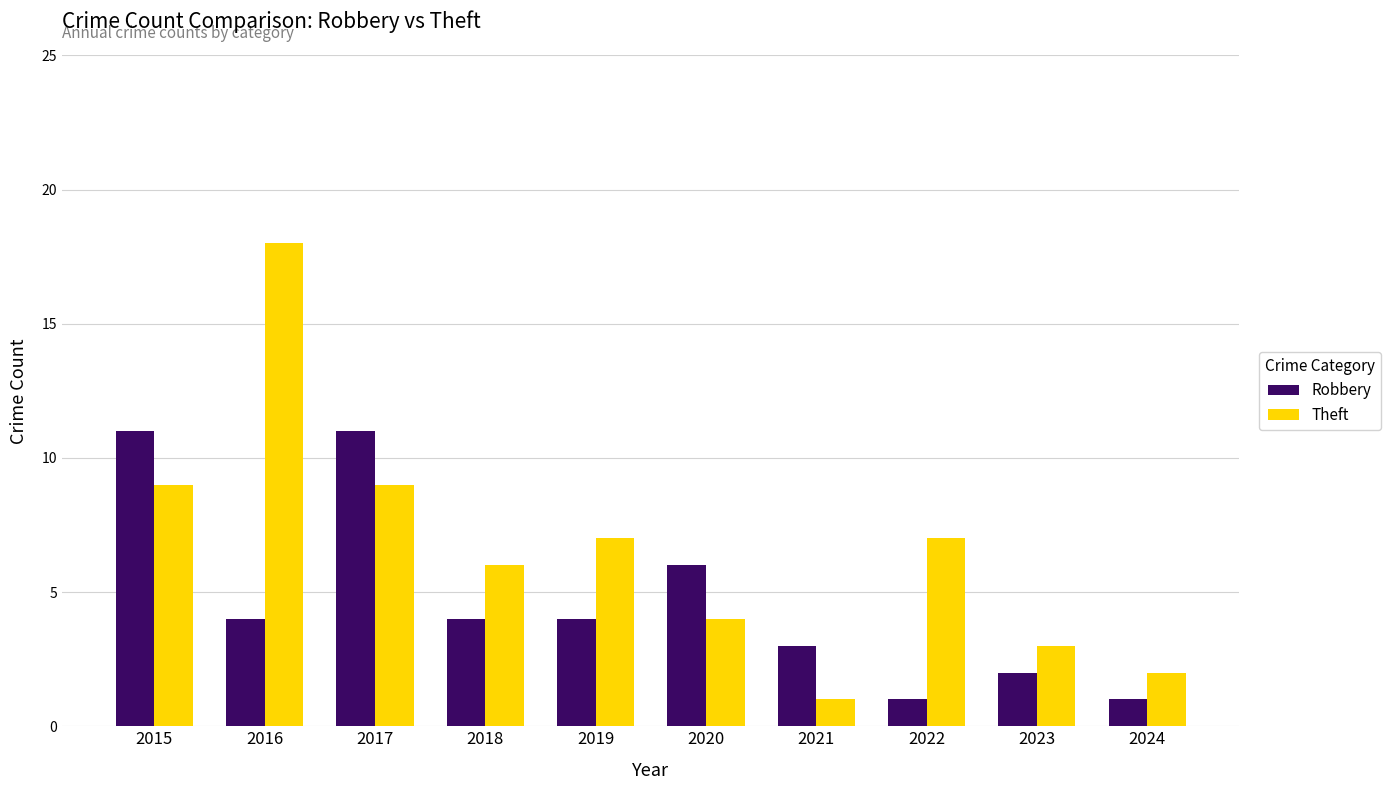

True or false: Theft has a value of 18 at 2016.

True